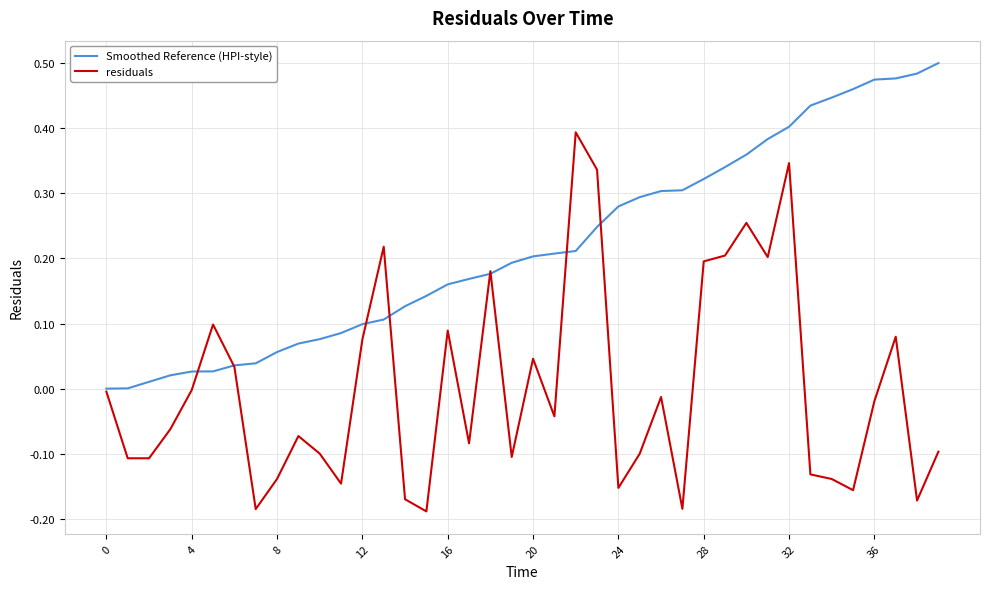

Which series has the widest spread of values?

residuals